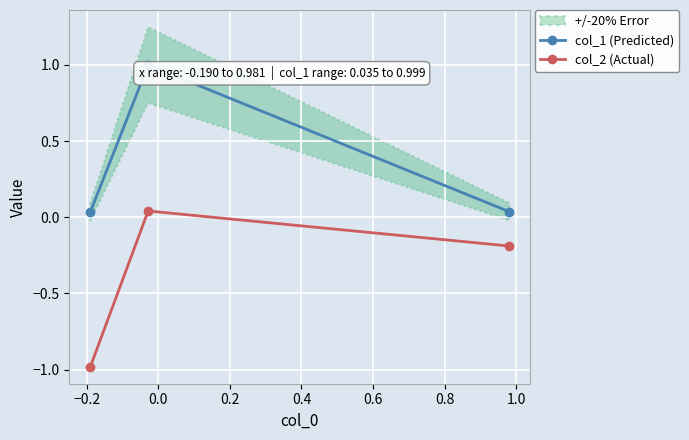

What is the value of the col_1 (Predicted) point at the 2nd from the left?

1.0